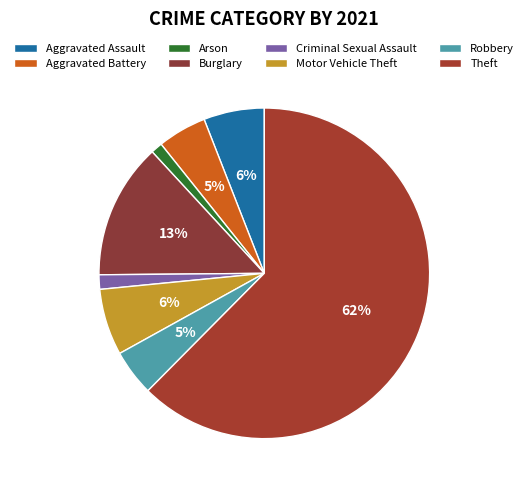

Does any single category account for the majority?

Yes